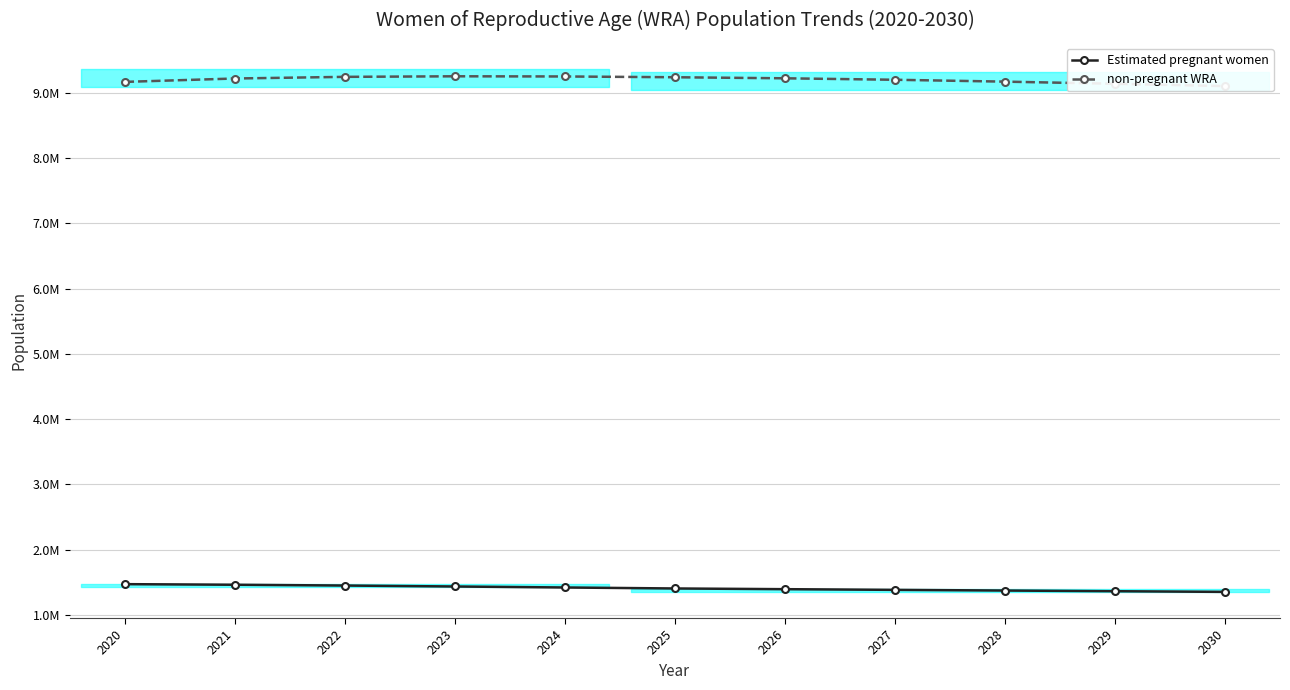

What is the sum of the Estimated pregnant women values at 2025 and 2028?

2779847.1